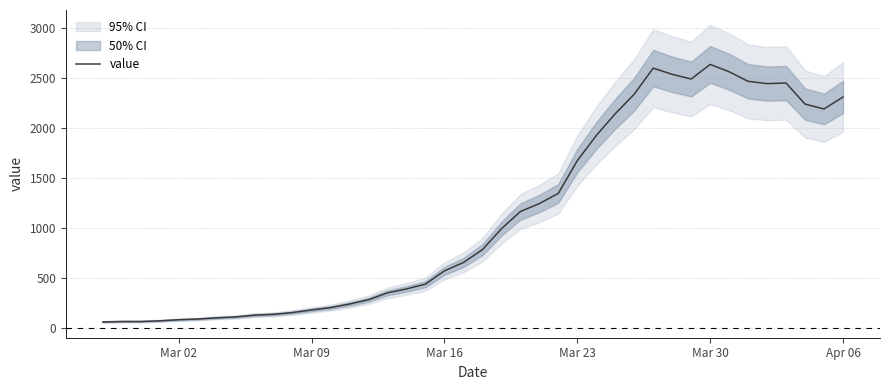

How many interior local valleys (lower than both neighbors) does the data have?

3